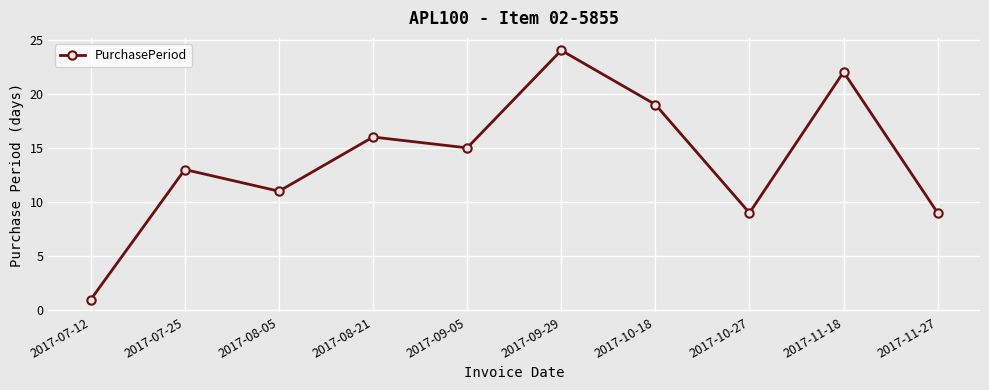

Read the value at 2017-07-12.

1